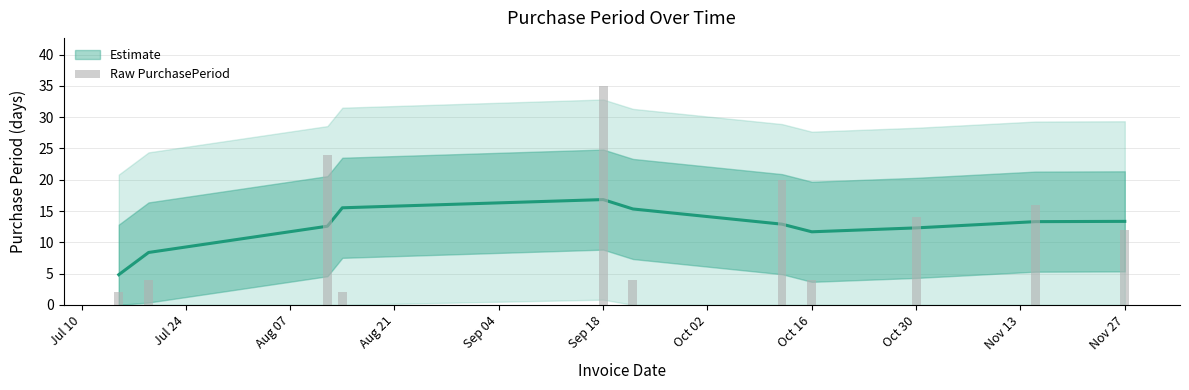

Is it true that the value at Aug 21 is 1?

False